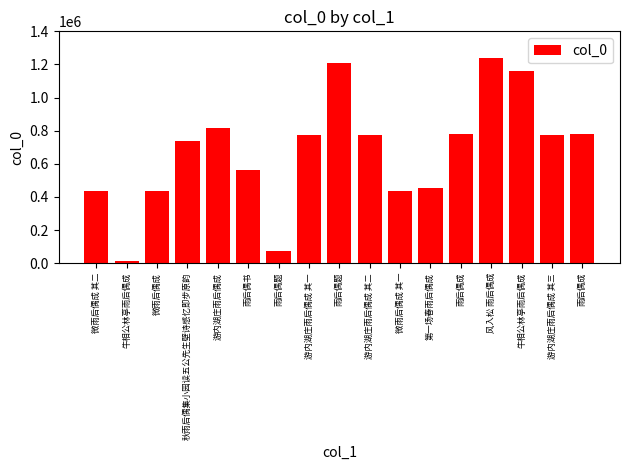

Rank the categories by value from highest to lowest.

风入松 雨后偶成, 雨后偶题, 牛相公林亭雨后偶成, 游内湖庄雨后偶成, 雨后偶成, 雨后偶成, 游内湖庄雨后偶成 其三, 游内湖庄雨后偶成 其二, 游内湖庄雨后偶成 其一, 秋雨后偶集小园读五公先生壁诗感忆即步原韵, 雨后偶书, 第一场春雨后偶成, 微雨后偶成, 微雨后偶成 其二, 微雨后偶成 其一, 雨后偶题, 牛相公林亭雨后偶成